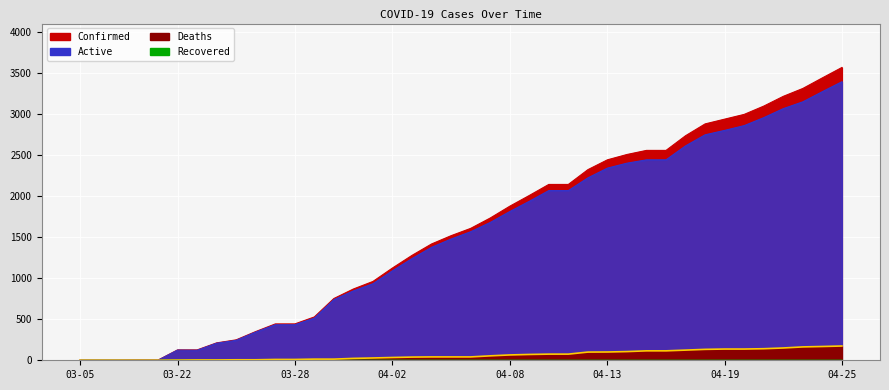

What is the value of the Confirmed point at the 30th from the left?

2559